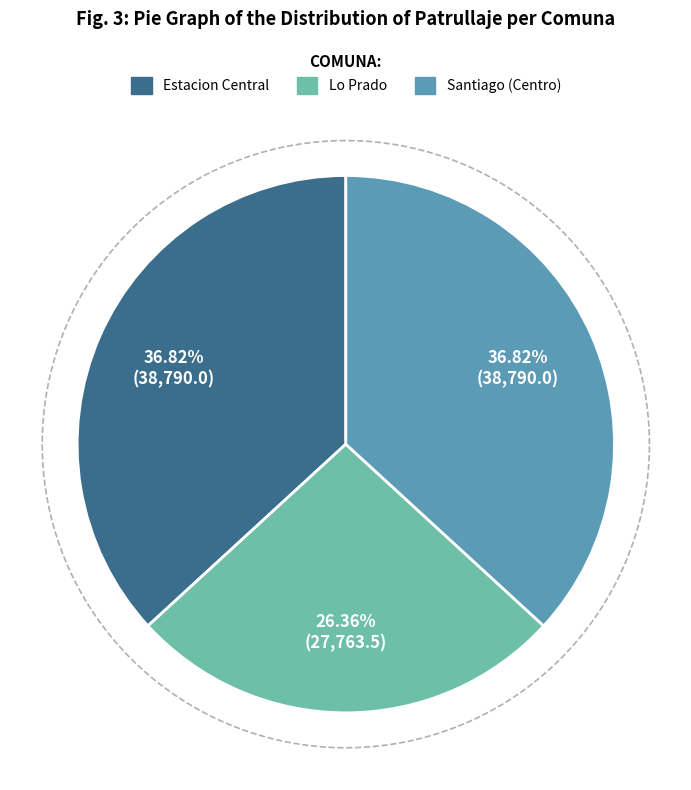

What is the change in value from Estacion Central to Lo Prado?

-11026.5